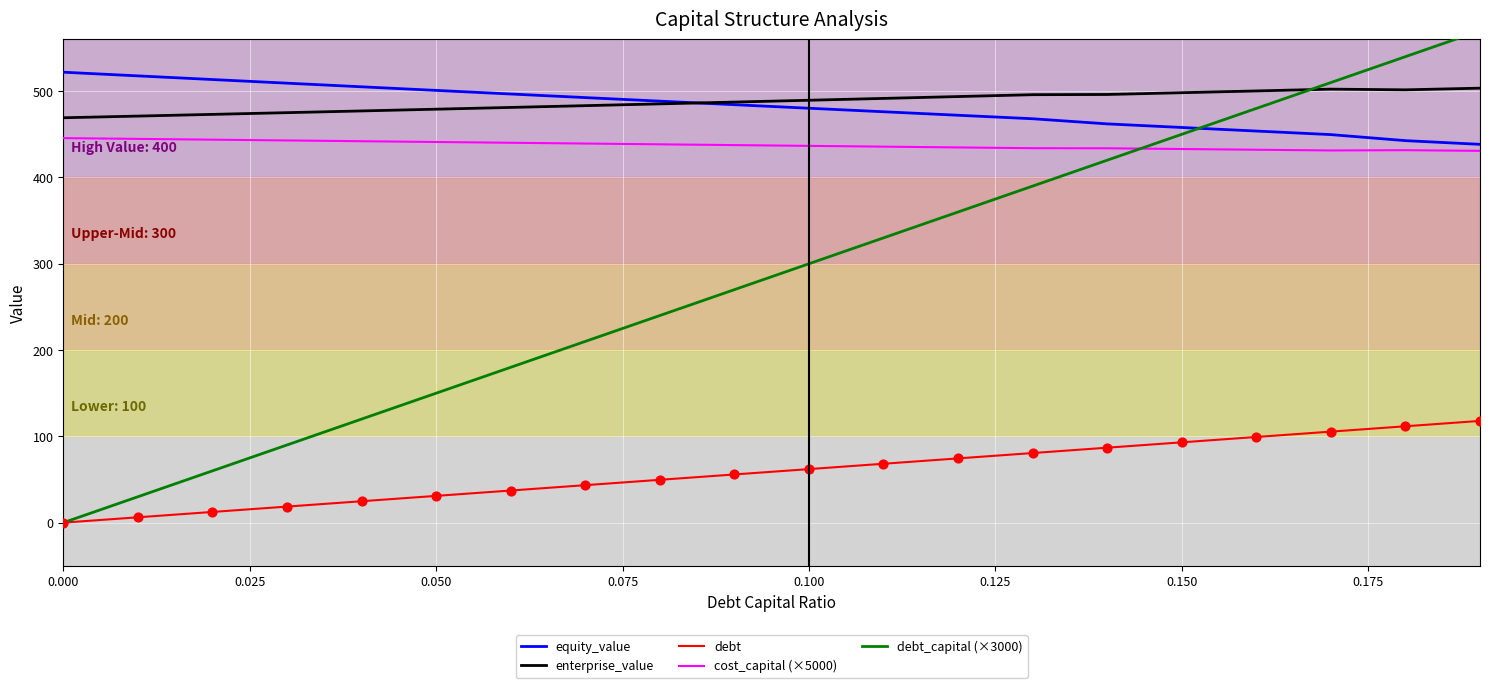

Which series has the largest total across all categories?

enterprise_value